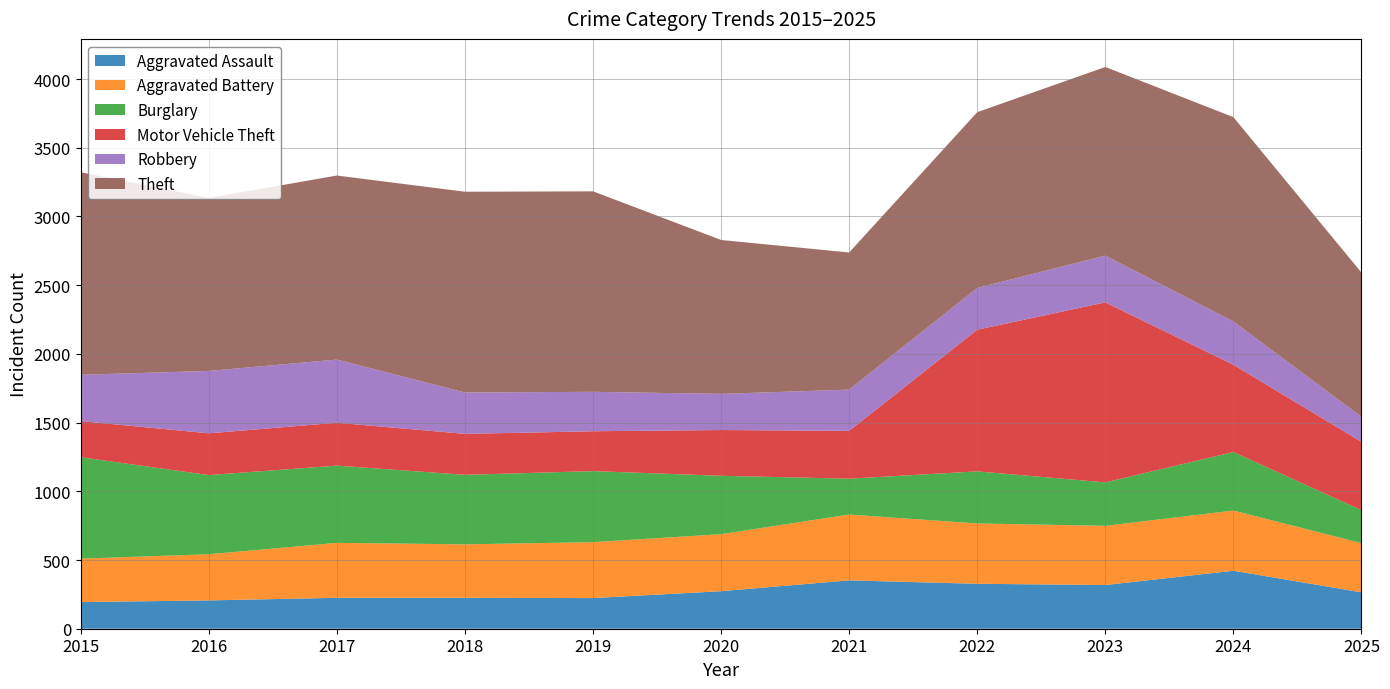

Reading right to left, what are all the values shown in this chart?

Aggravated Assault: 2025=265	2024=422	2023=318	2022=327	2021=352	2020=273	2019=223	2018=225	2017=225	2016=206	2015=194
Aggravated Battery: 2025=358	2024=438	2023=431	2022=439	2021=479	2020=415	2019=407	2018=389	2017=400	2016=336	2015=316
Burglary: 2025=240	2024=426	2023=316	2022=379	2021=261	2020=425	2019=517	2018=506	2017=562	2016=576	2015=738
Motor Vehicle Theft: 2025=497	2024=635	2023=1310	2022=1031	2021=348	2020=333	2019=290	2018=298	2017=312	2016=304	2015=263
Robbery: 2025=182	2024=315	2023=340	2022=304	2021=300	2020=263	2019=287	2018=301	2017=460	2016=454	2015=337
Theft: 2025=1050	2024=1487	2023=1373	2022=1279	2021=998	2020=1120	2019=1459	2018=1461	2017=1339	2016=1259	2015=1474